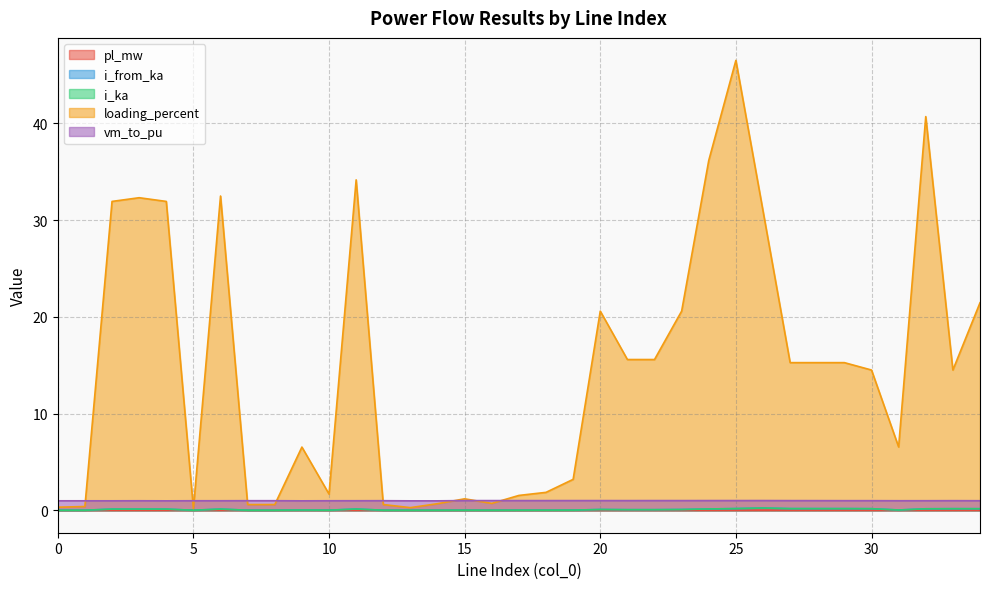

At which category is the sum across all series the highest?

25